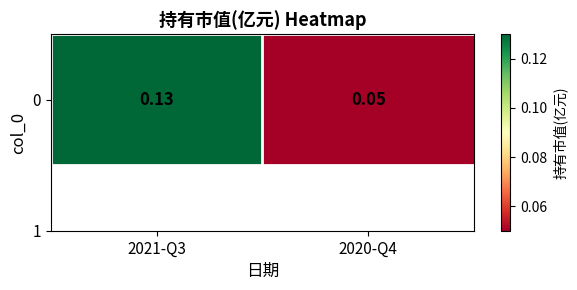

What is the greatest value displayed?

0.1